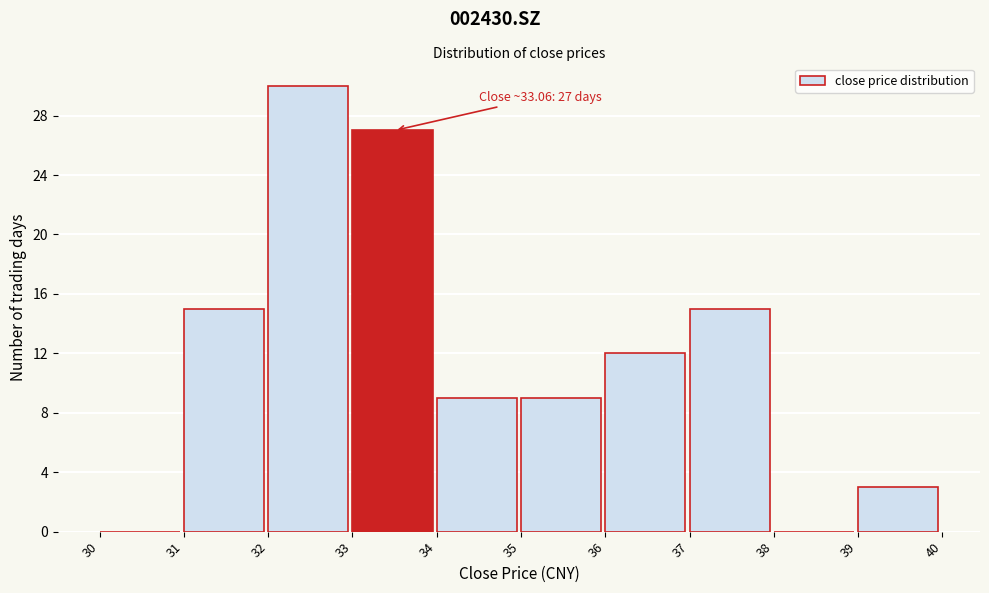

Which range on the x-axis has the tallest bar?

32 to 33